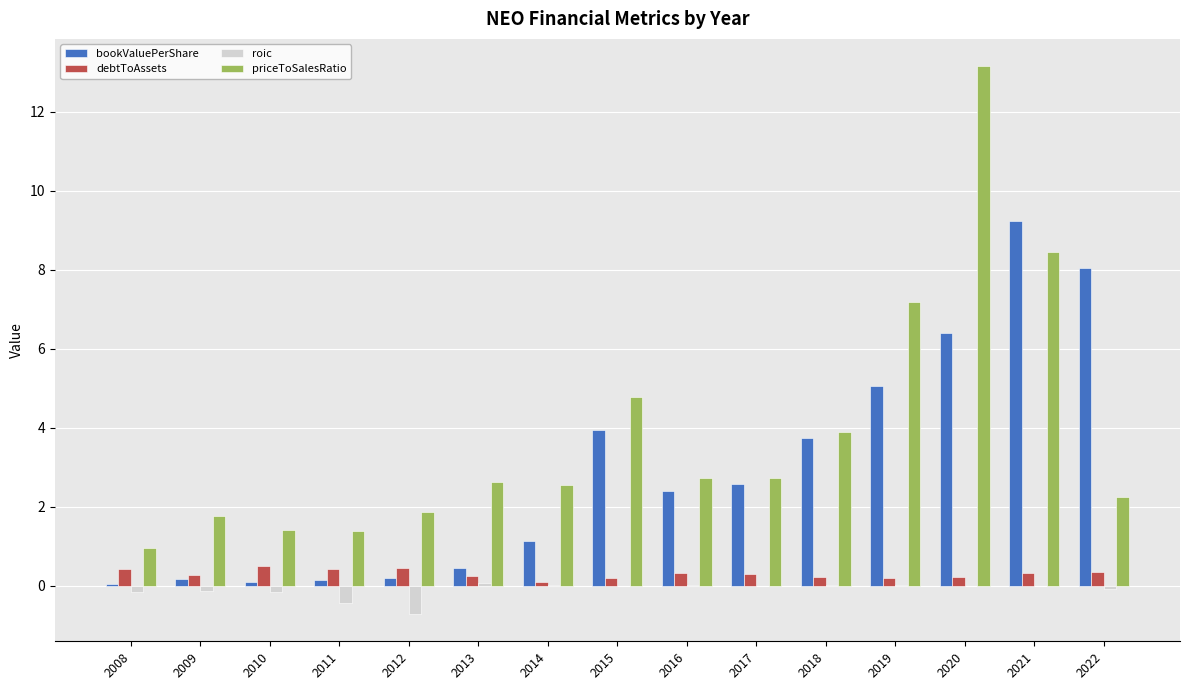

Which series has the largest total across all categories?

priceToSalesRatio